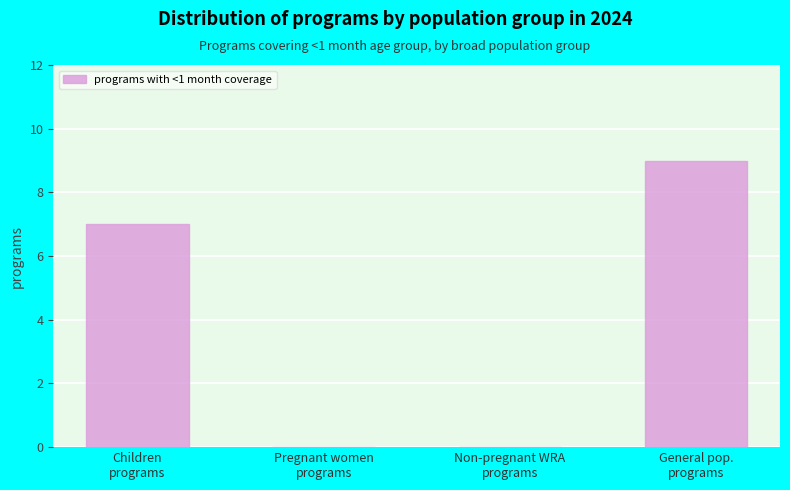

What is the sum of all values?

16